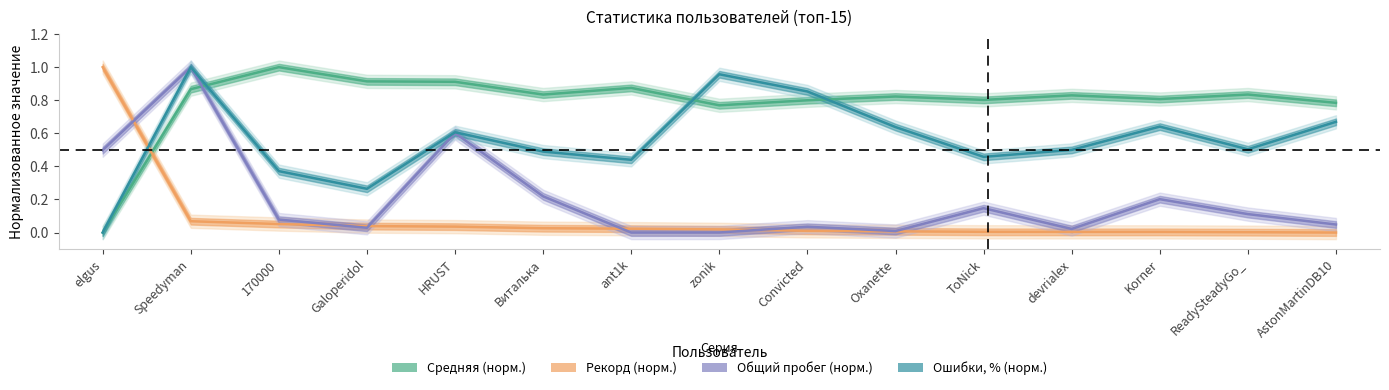

Rank the series by their maximum value, from highest to lowest.

Средняя (норм.), Рекорд (норм.), Общий пробег (норм.), Ошибки, % (норм.)